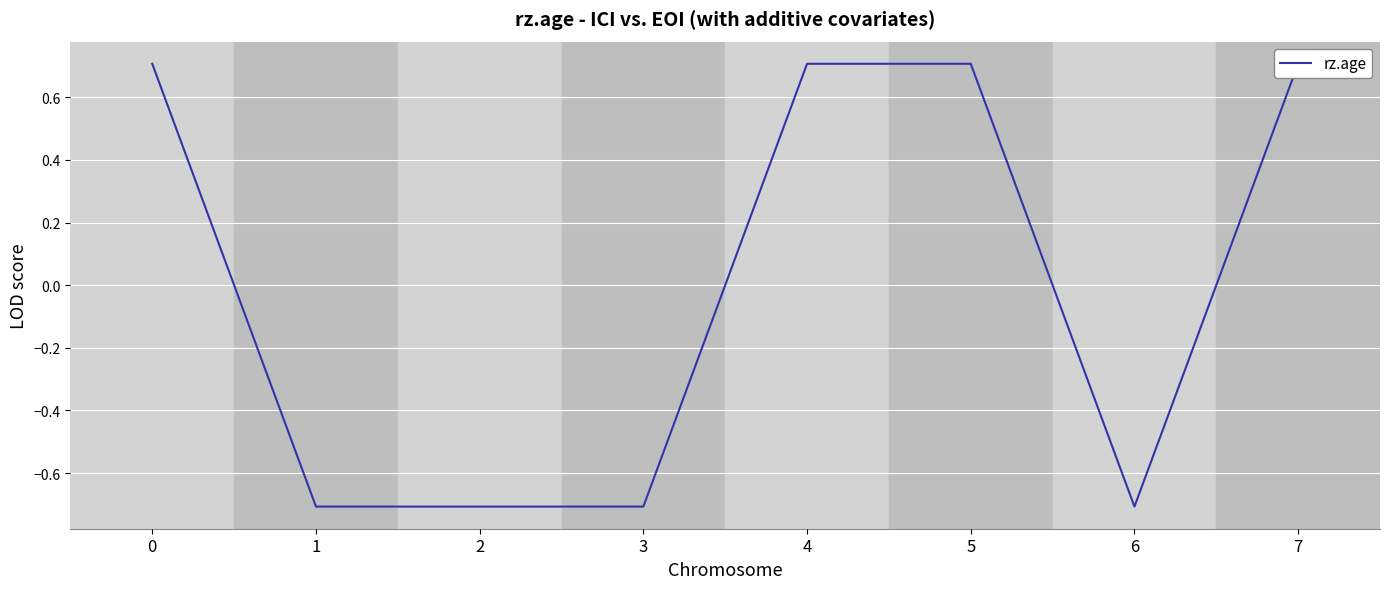

Is it true that the value at 2 is -0.7?

True